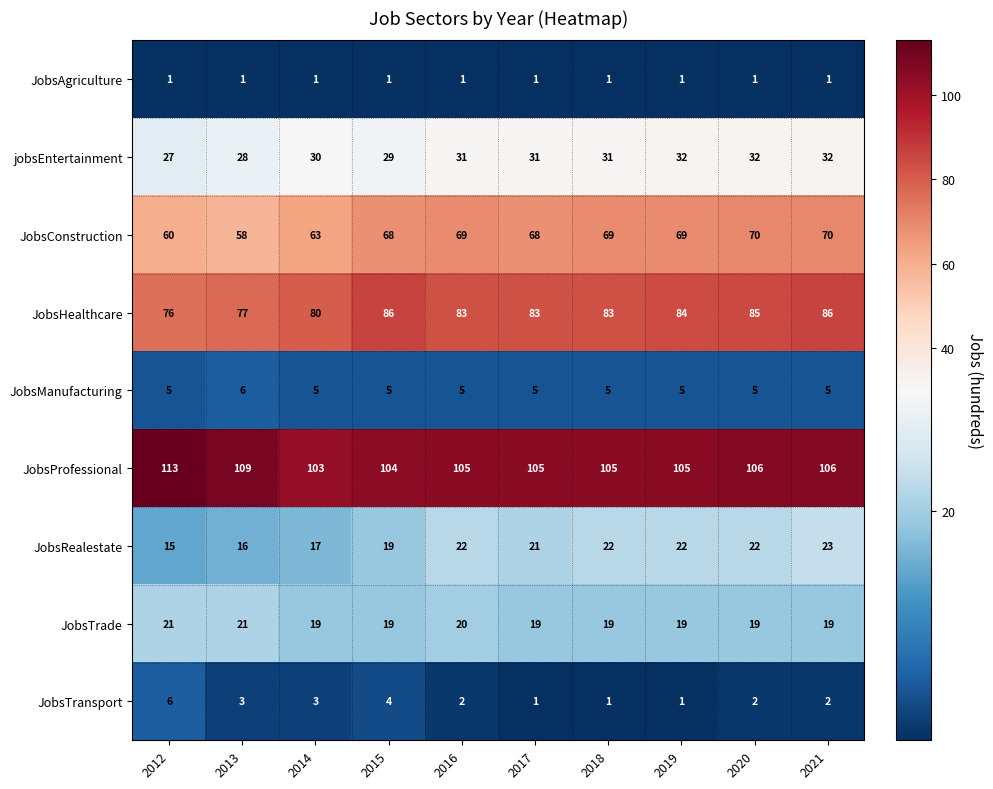

The JobsProfessional series shows 109 at 2013. True or false?

True